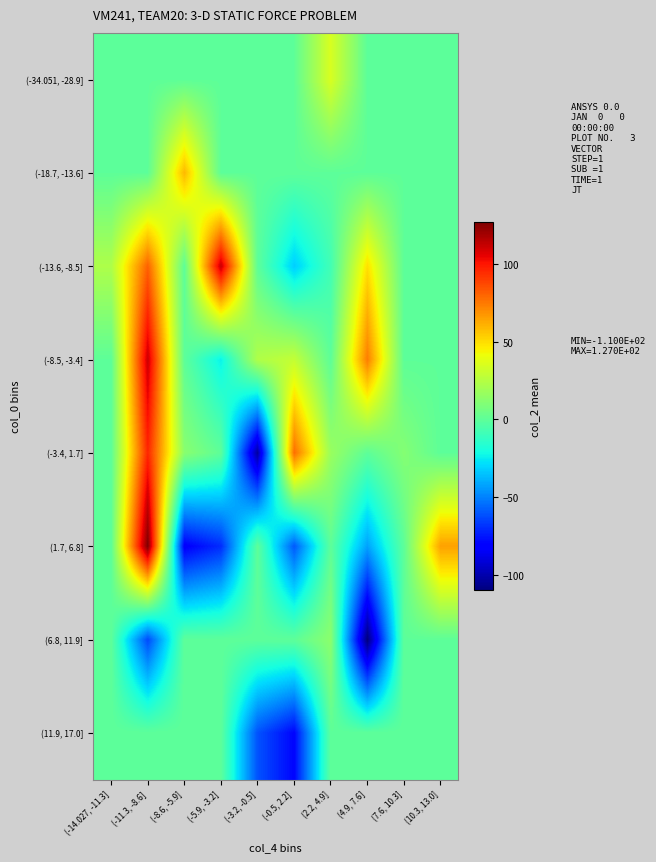

Rank the series at (-5.9, -3.2] from lowest to highest value.

(1.7, 6.8], (-8.5, -3.4], (-34.051, -28.9], (-18.7, -13.6], (-3.4, 1.7], (6.8, 11.9], (11.9, 17.0], (-13.6, -8.5]